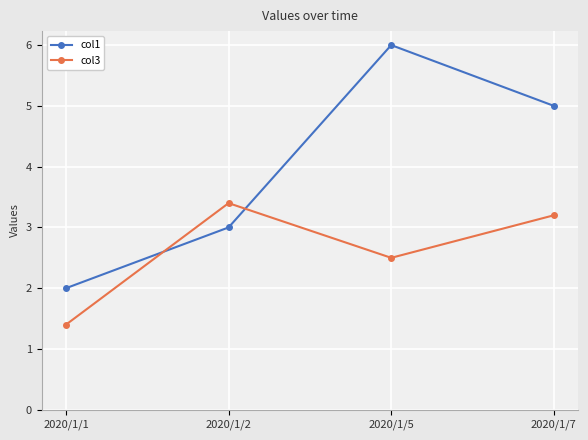

What is the total value across all series at 2020/1/1?

3.4